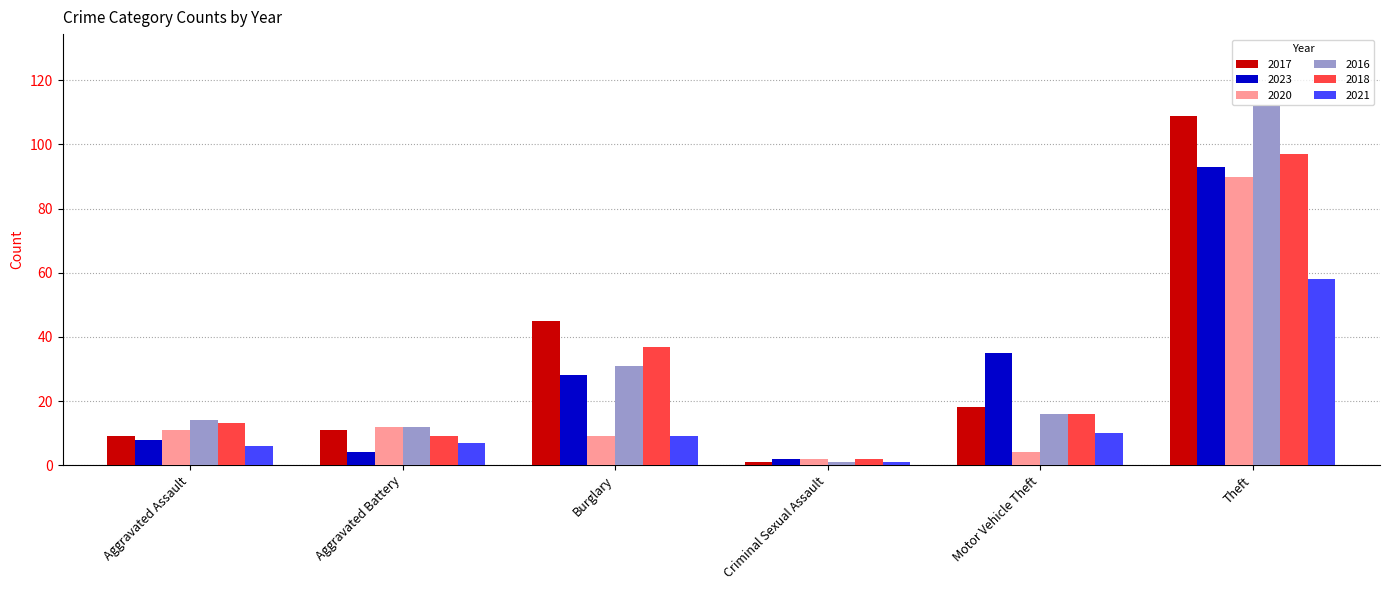

What is the sum of the 2020 values at Motor Vehicle Theft and Aggravated Battery?

16